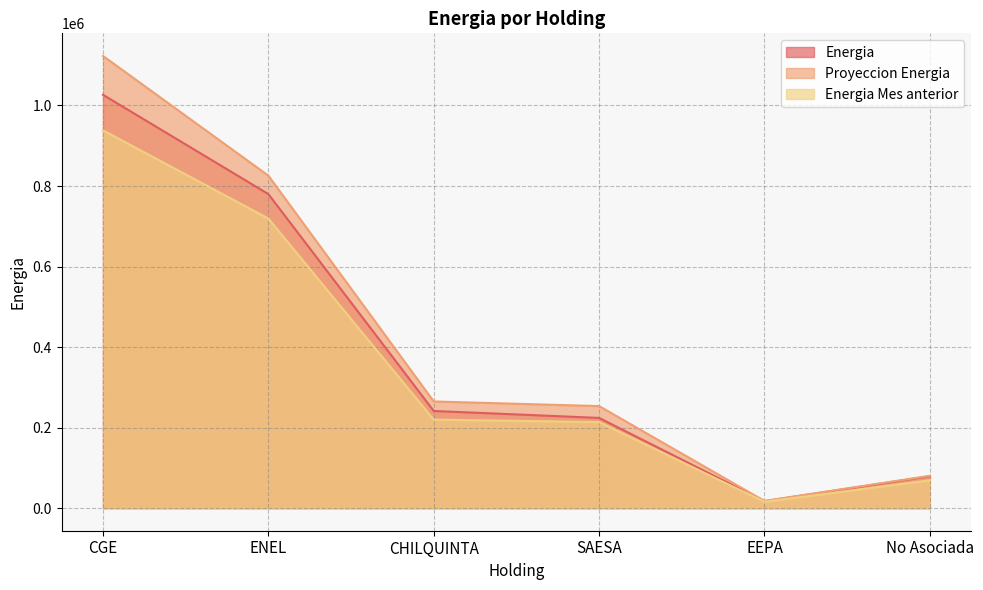

What is the difference between the maximum and minimum values in the Energia Mes anterior series?

922637.3